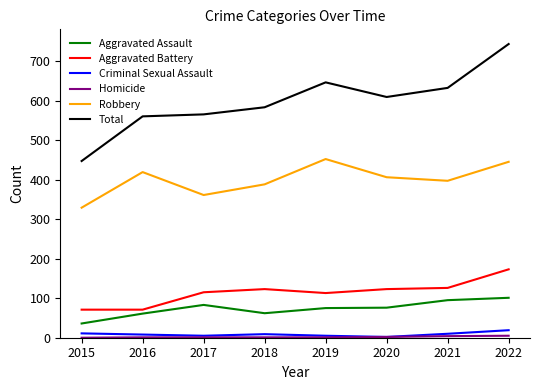

Which series has the largest total across all categories?

Total